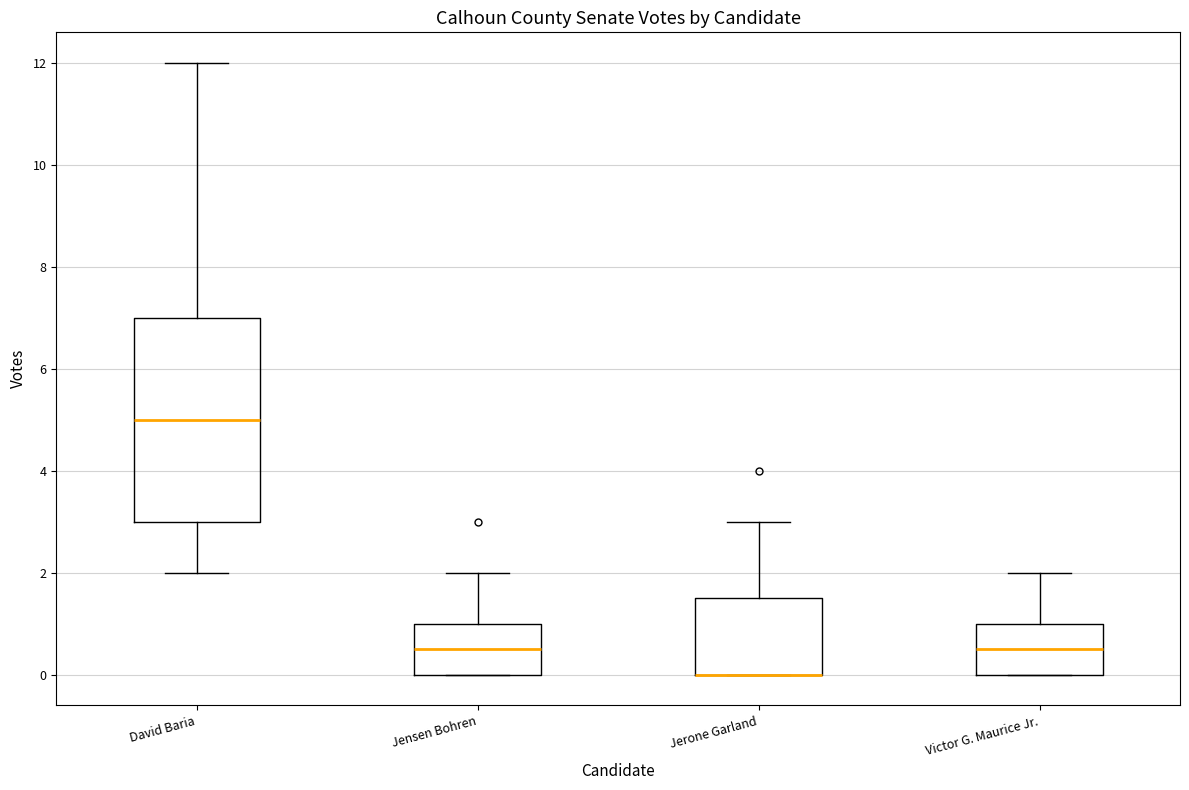

Where is the upper edge of the box for Jensen Bohren on the y-axis? The values are not printed on the chart, so give them approximately, as read against the axis.

1.0